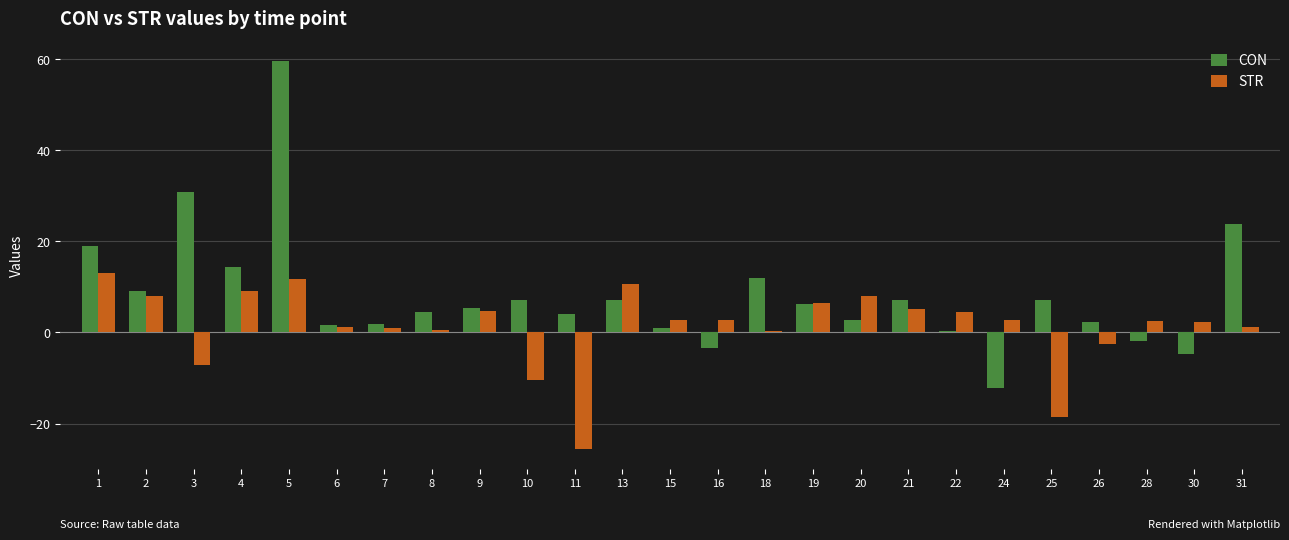

The STR series shows 8.6 at 21. True or false?

False